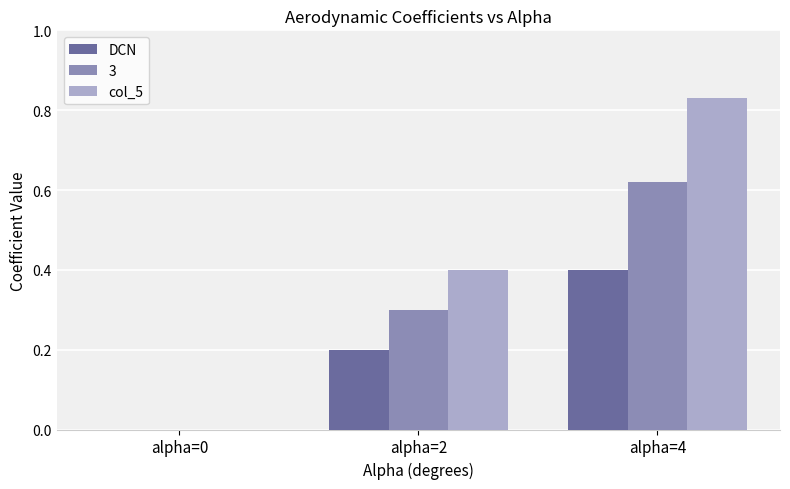

What is the total value across all series at alpha=2?

0.9